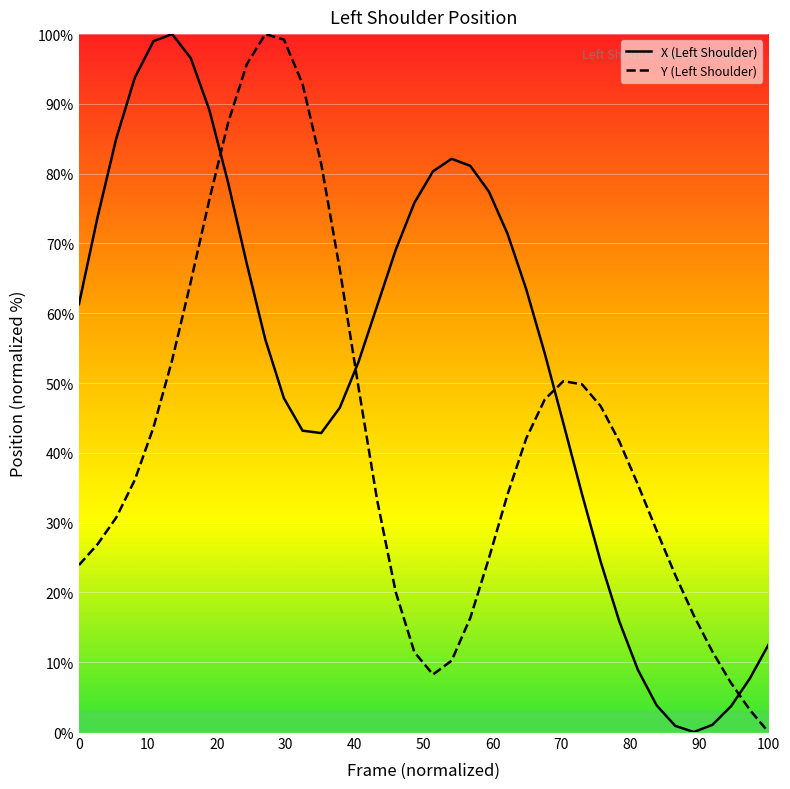

How many interior local peaks does the Y series have?

2